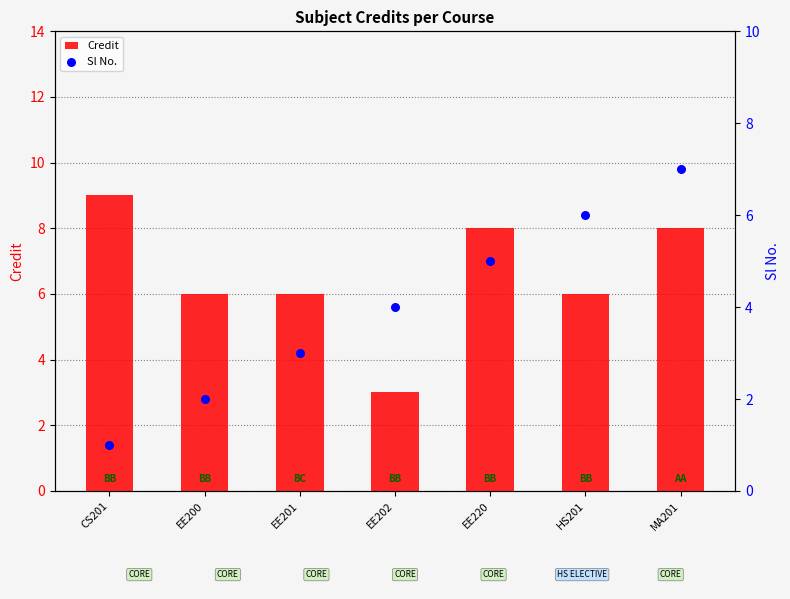

Which series has the widest spread of Y values?

Credit